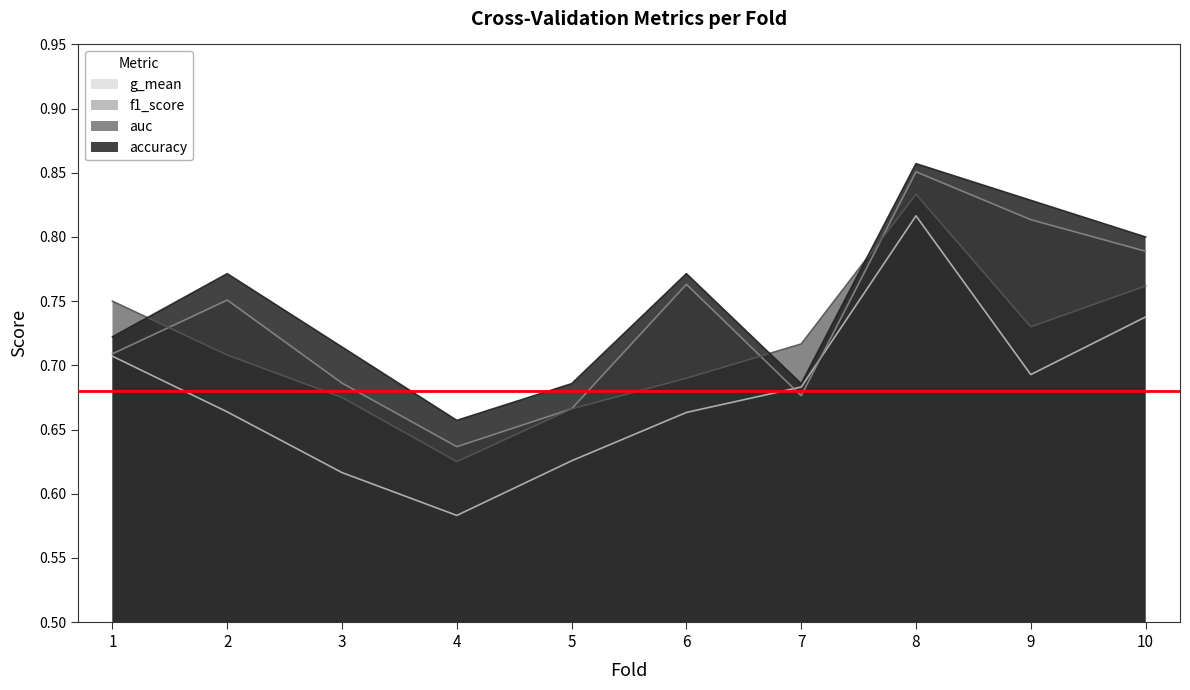

Rank the series at 5 from highest to lowest value.

accuracy, f1_score, auc, g_mean